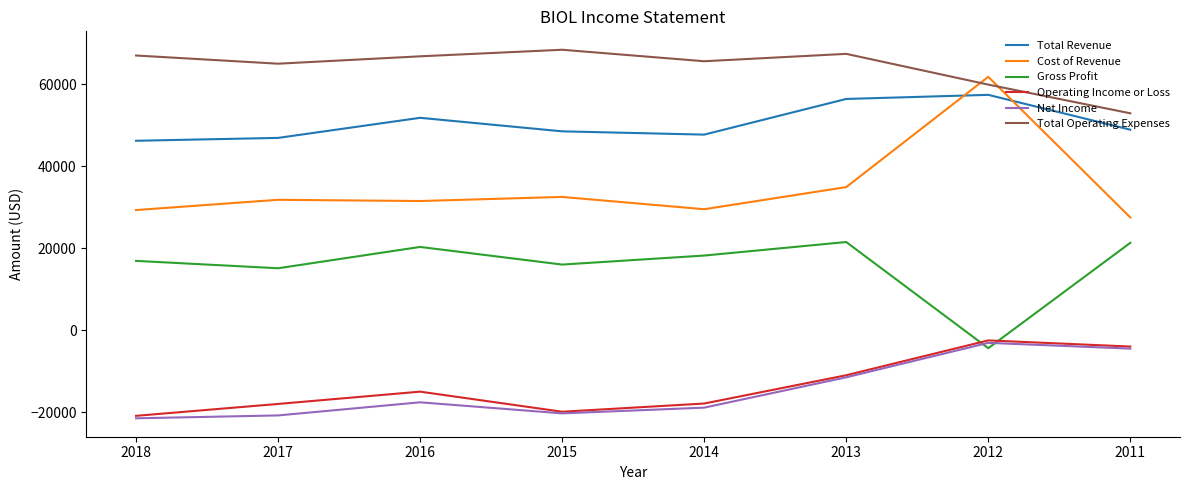

Is the value of Total Revenue at 2018 greater than the value of Cost of Revenue at 2018?

Yes